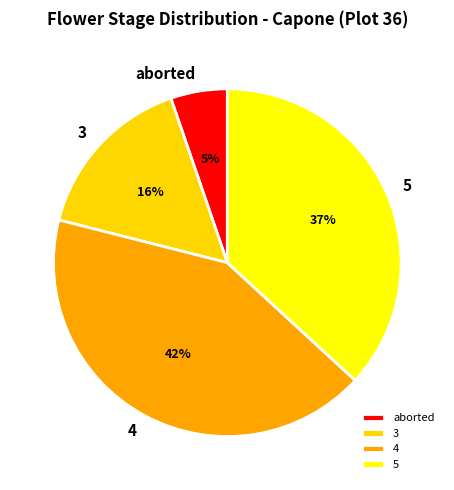

Is there a majority slice in this chart?

No